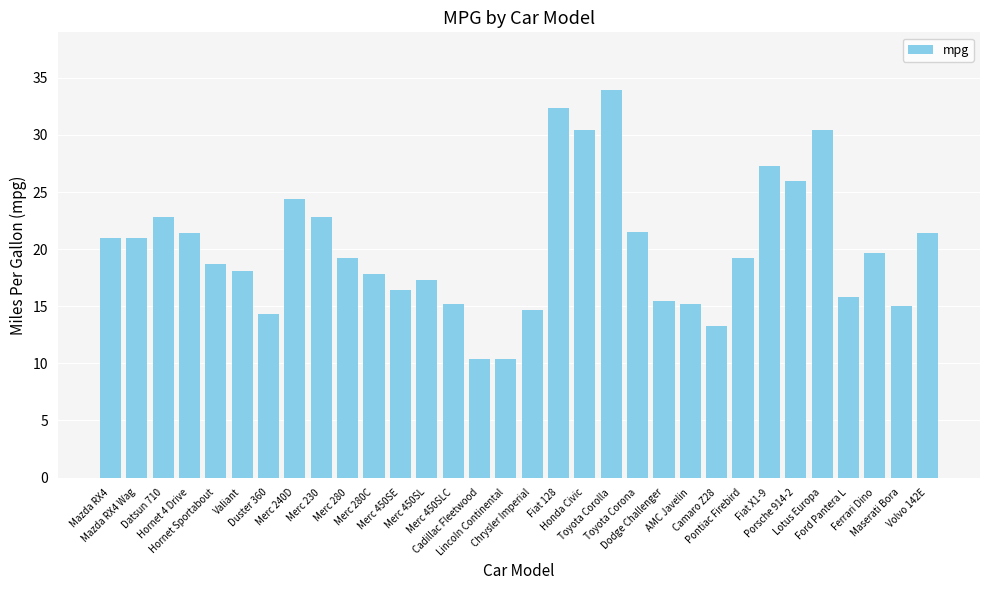

Does the chart contain stacked bars?

No